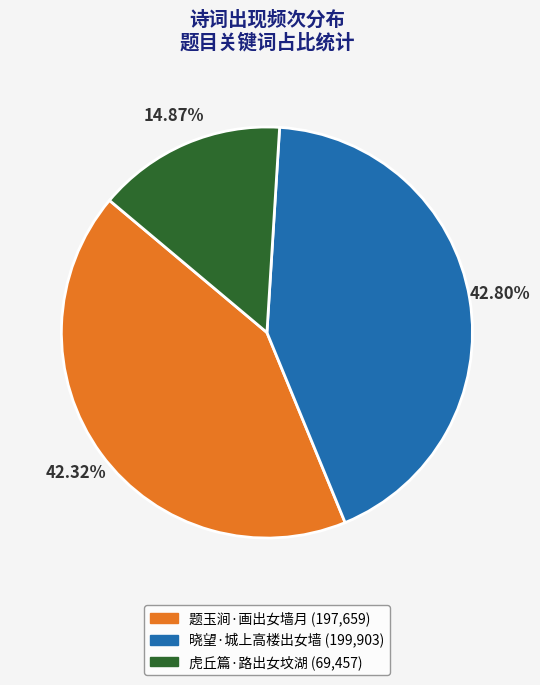

Which has a higher value, 虎丘篇·路出女坟湖 or 题玉涧·画出女墙月?

题玉涧·画出女墙月